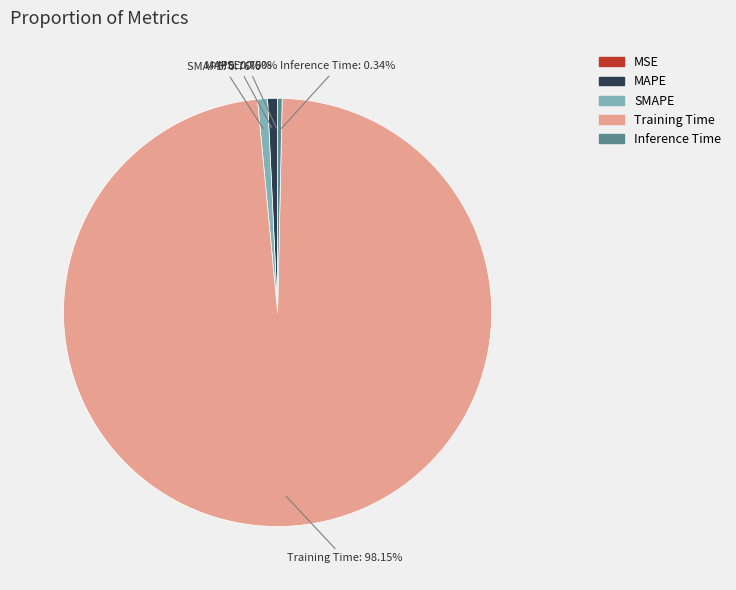

To the nearest percent, what percentage of the pie is Training Time?

98%